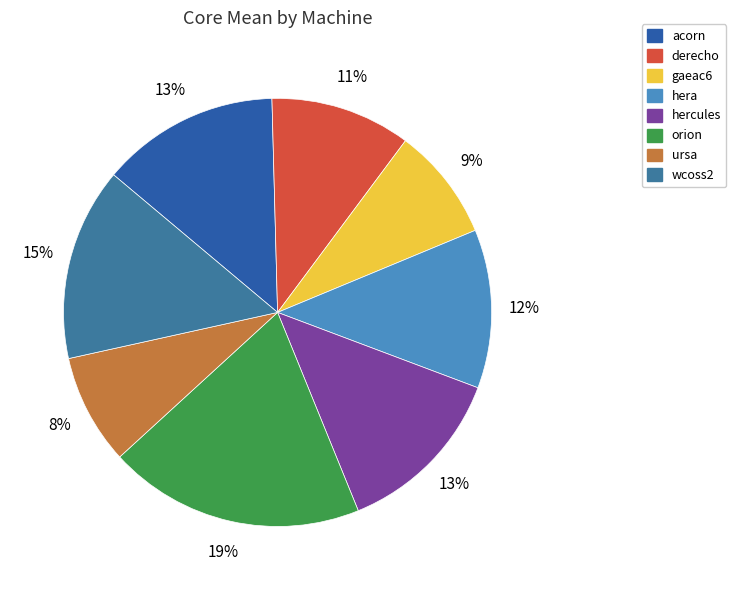

To the nearest percent, what is the combined percentage of acorn and derecho?

24%